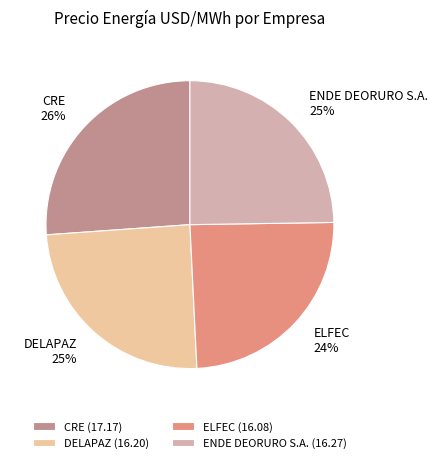

What percentage is the CRE slice, to the nearest percent?

26%